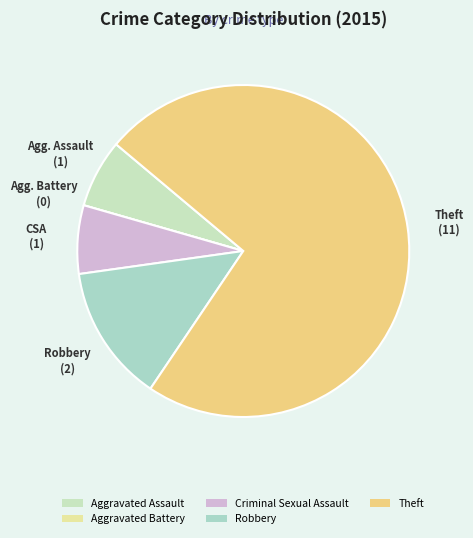

To the nearest percent, what portion does Criminal Sexual Assault represent?

7%